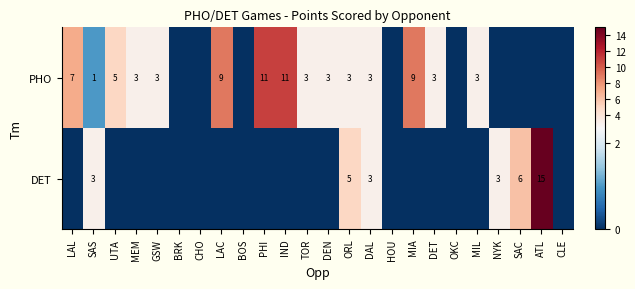

The DET series shows 3 at DAL. True or false?

True